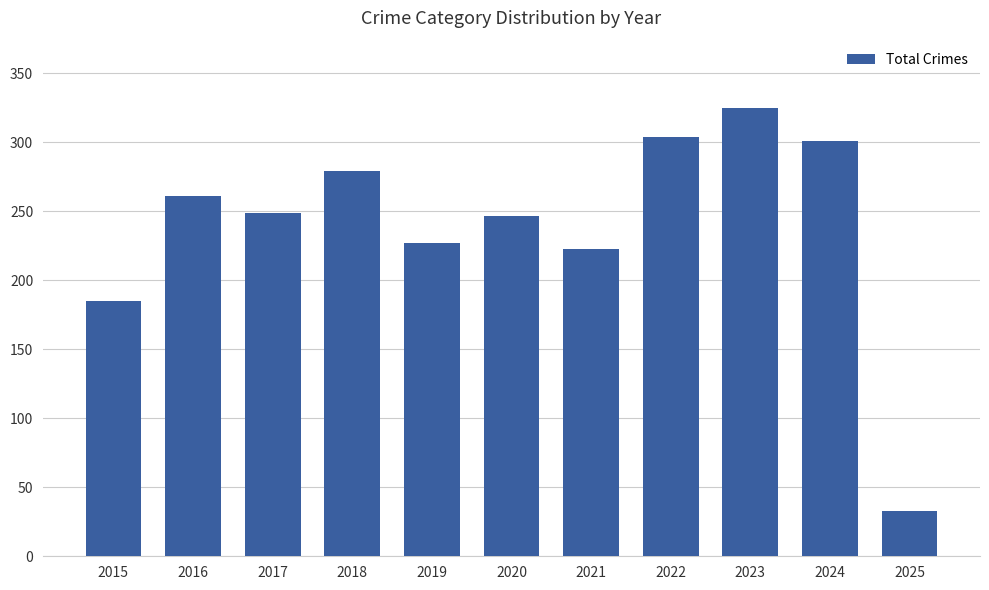

At which label is the value closest to 179?

2015